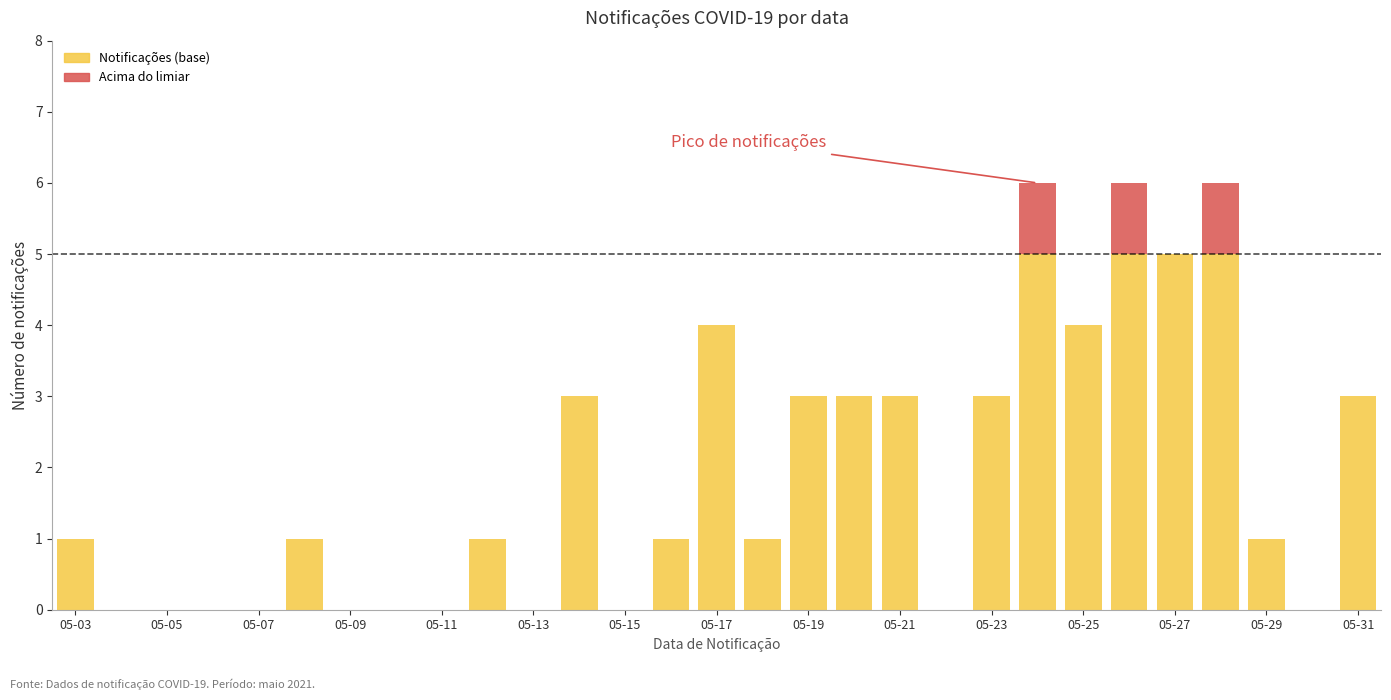

What is the sum of all Notificações (base) values?

52